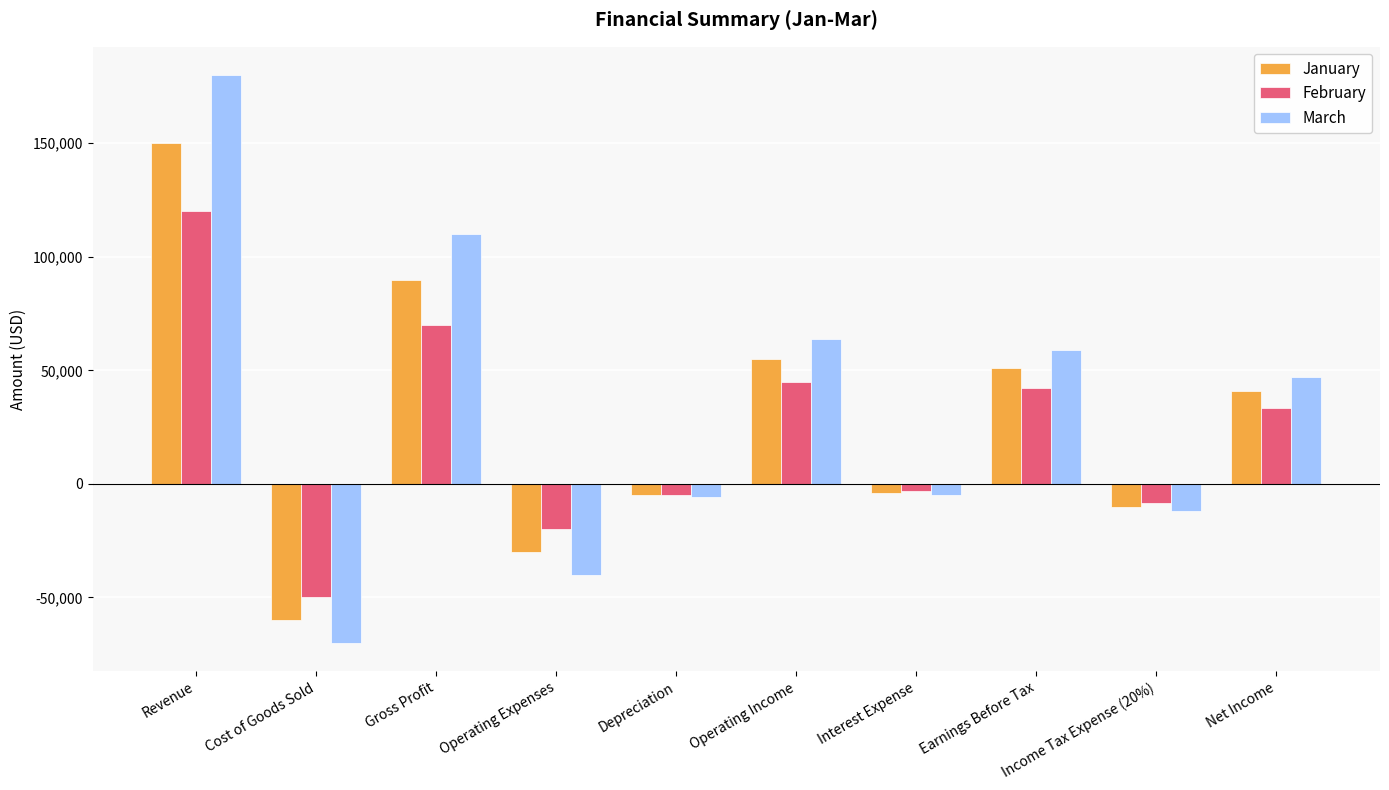

What is the minimum value for February?

-50000